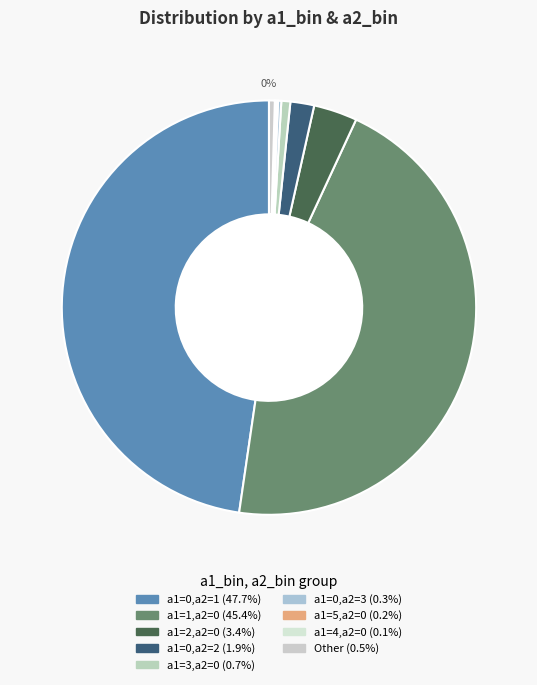

Is there any slice that represents more than half of the pie?

No